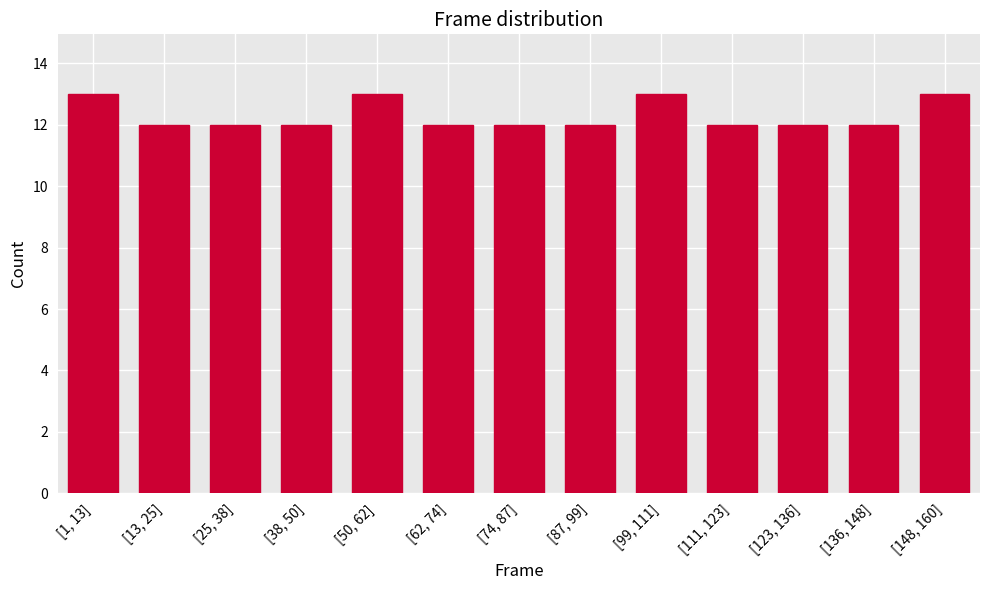

Reading right to left, list all the values displayed in this chart.

[148, 160]=13	[136, 148]=12	[123, 136]=12	[111, 123]=12	[99, 111]=13	[87, 99]=12	[74, 87]=12	[62, 74]=12	[50, 62]=13	[38, 50]=12	[25, 38]=12	[13, 25]=12	[1, 13]=13